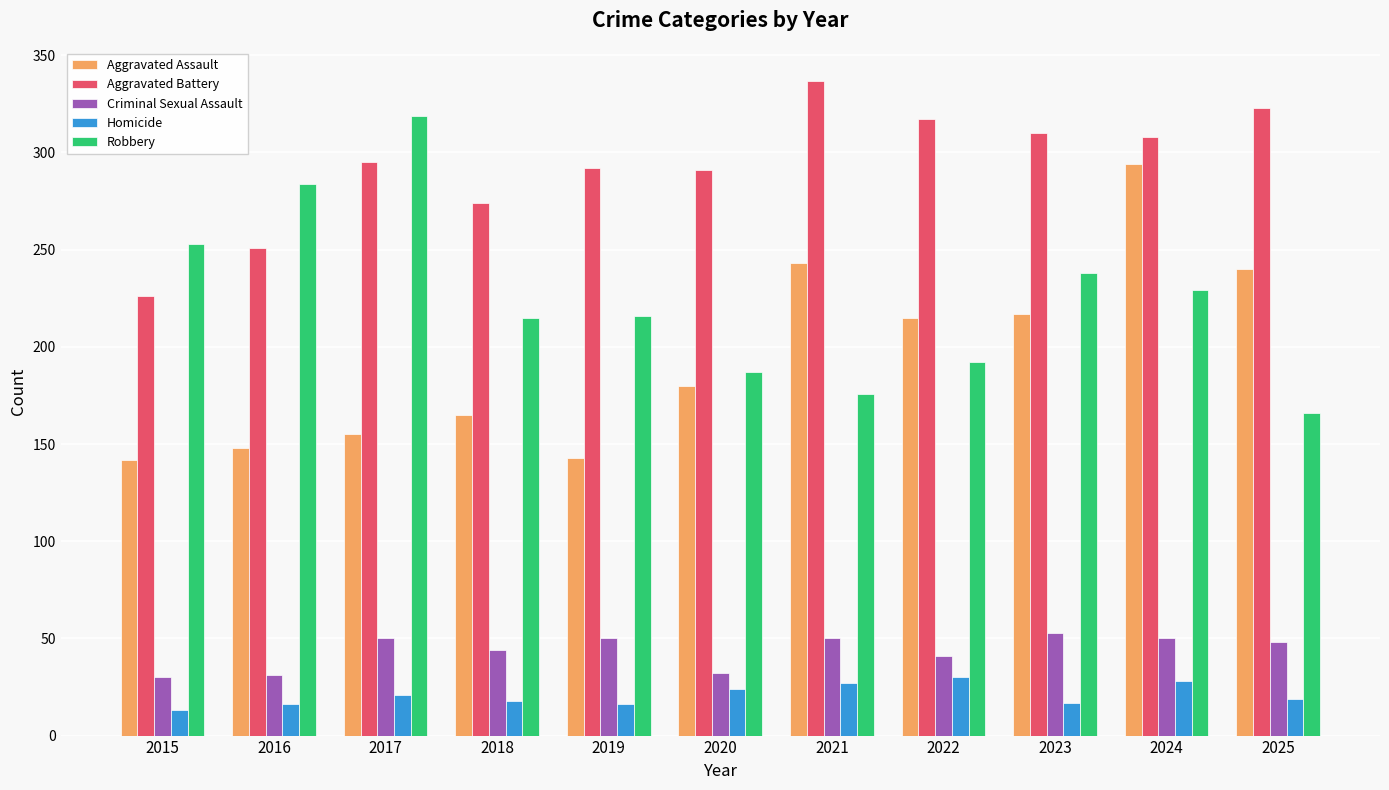

What is the sum of the Criminal Sexual Assault values at 2019 and 2024?

100